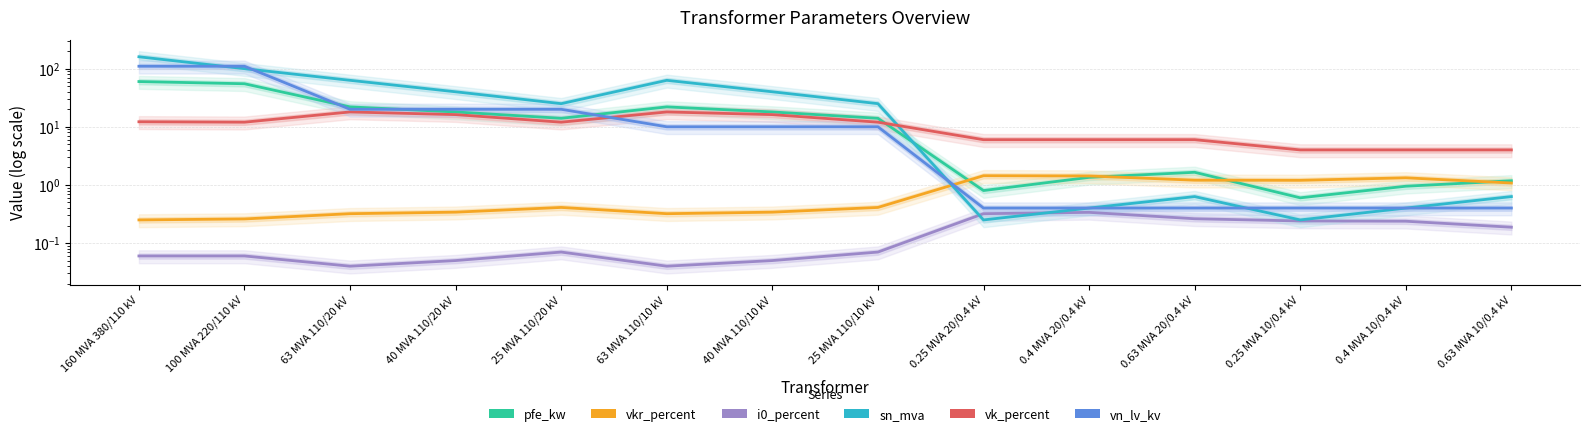

The value of pfe_kw at 0.63 MVA 10/0.4 kV is 1.2. True or false?

True